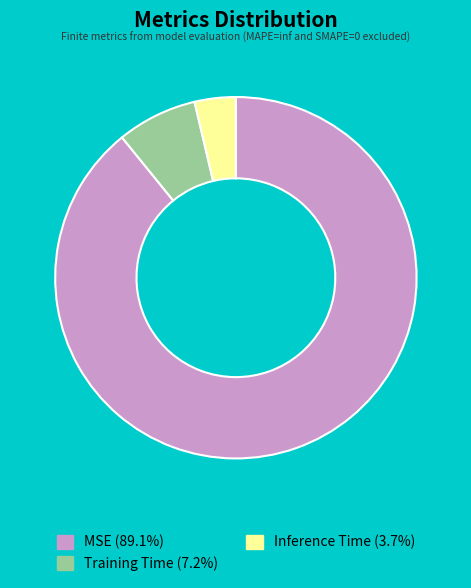

Which category has the biggest portion of the pie?

MSE